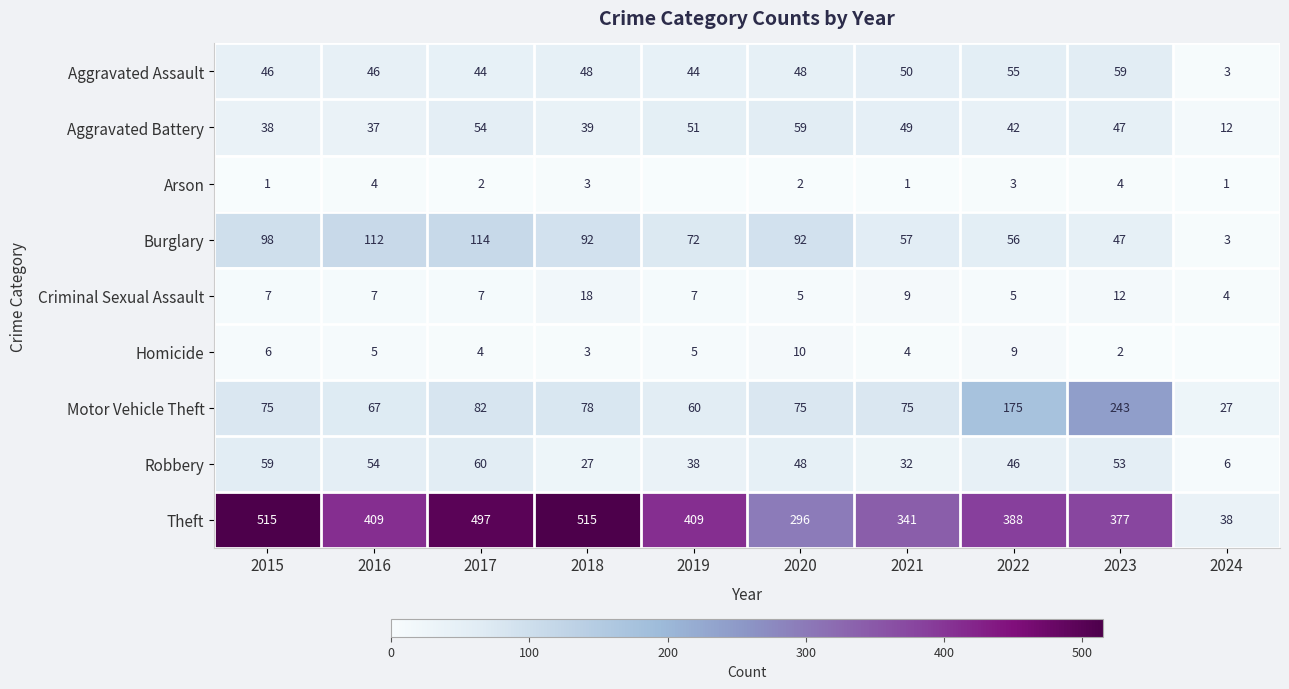

Is the value of Criminal Sexual Assault at 2023 greater than the value of Aggravated Assault at 2022?

No